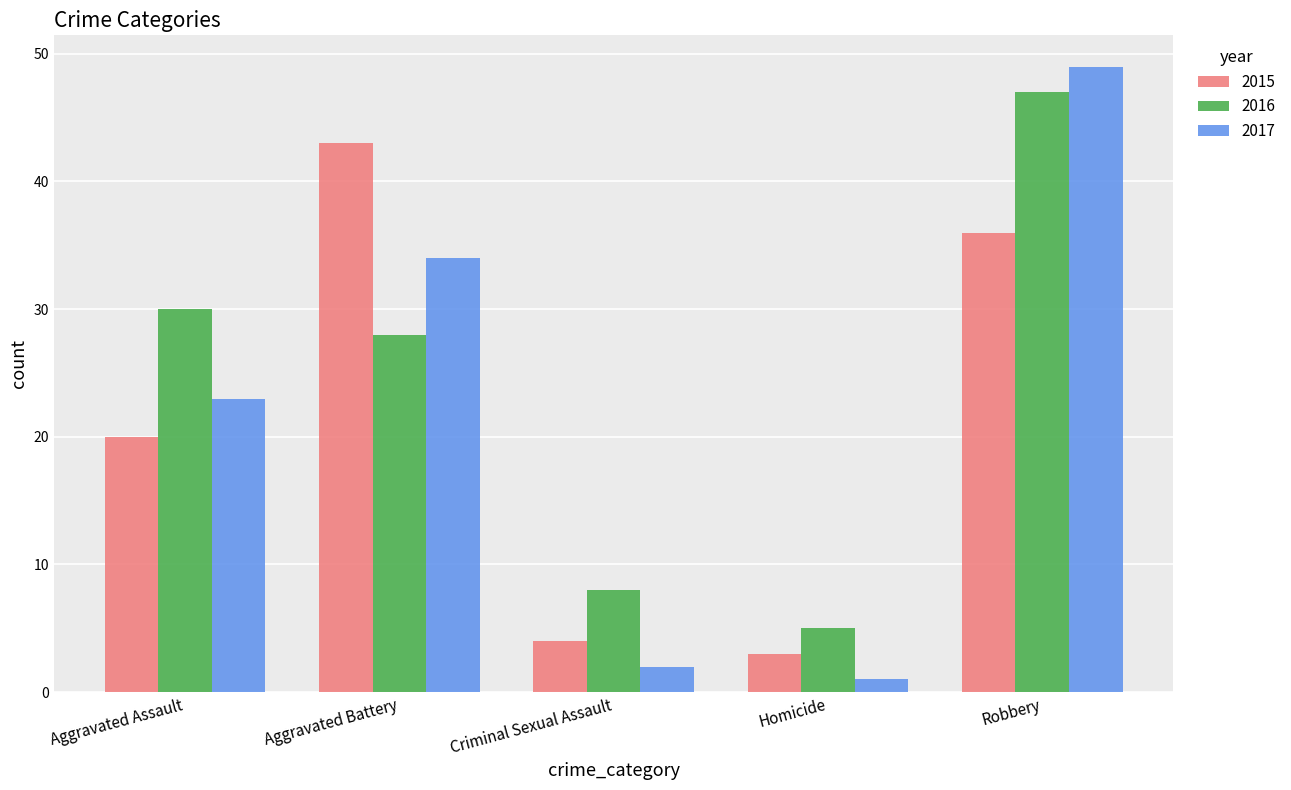

What is the value of the 2015 bar at the 3rd from the left?

4